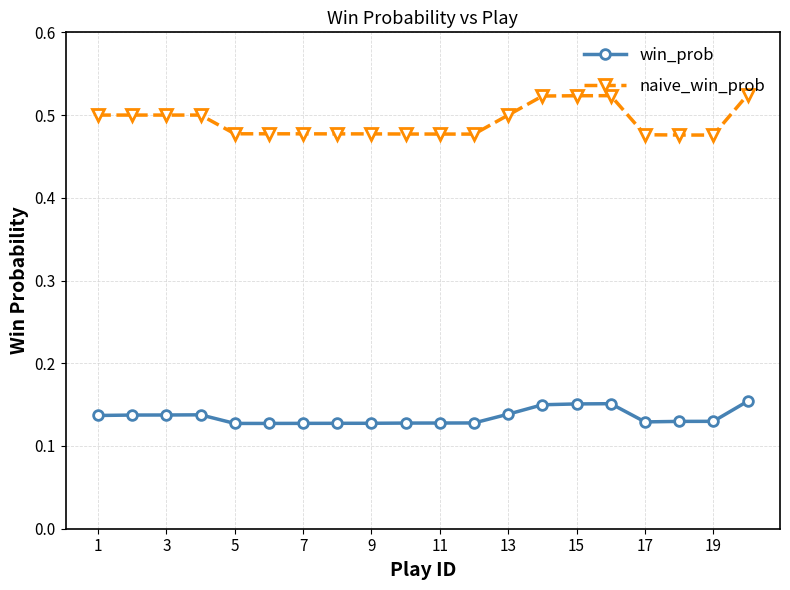

Which series has the largest range (max minus min)?

naive_win_prob